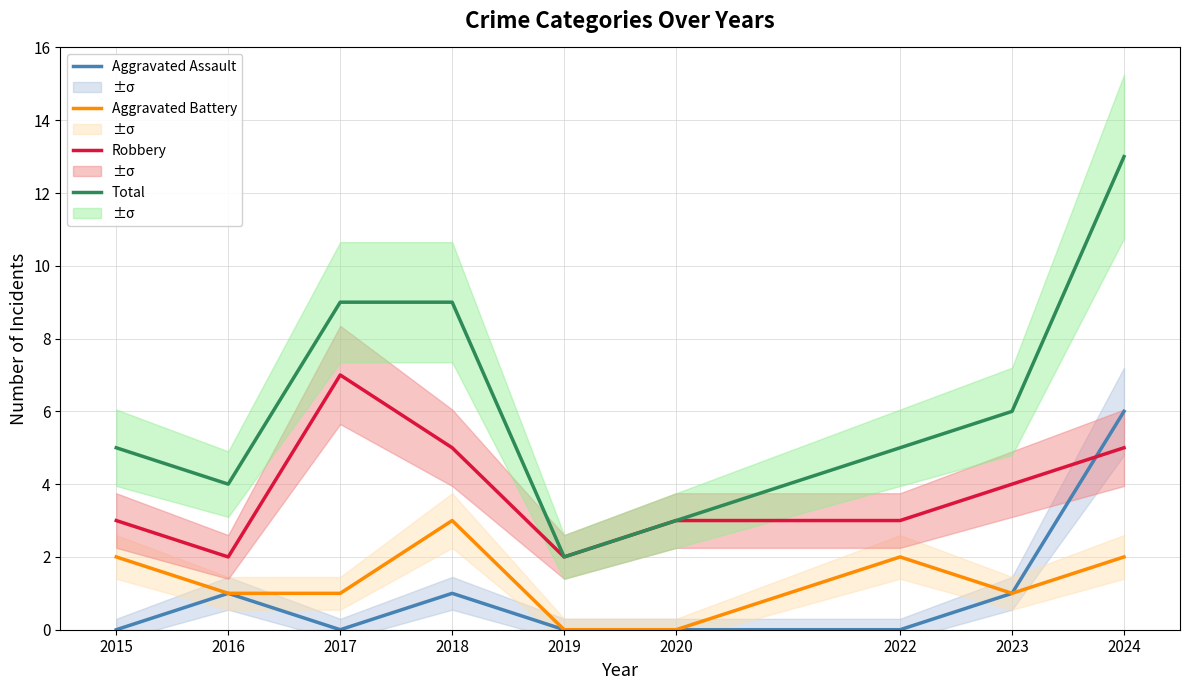

True or false: Total has a value of 9 at 2017.

True